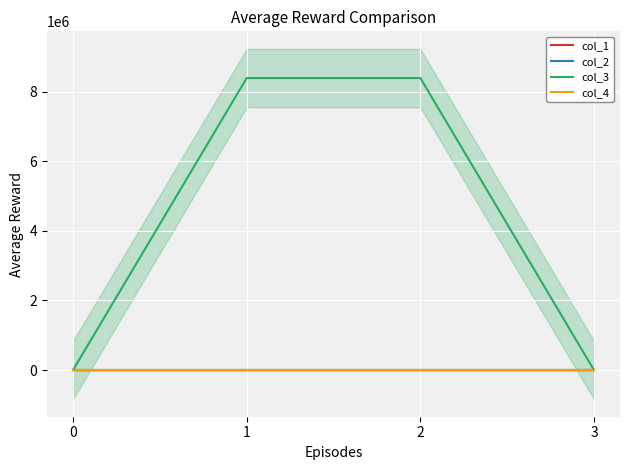

How many lines are shown in the chart?

4